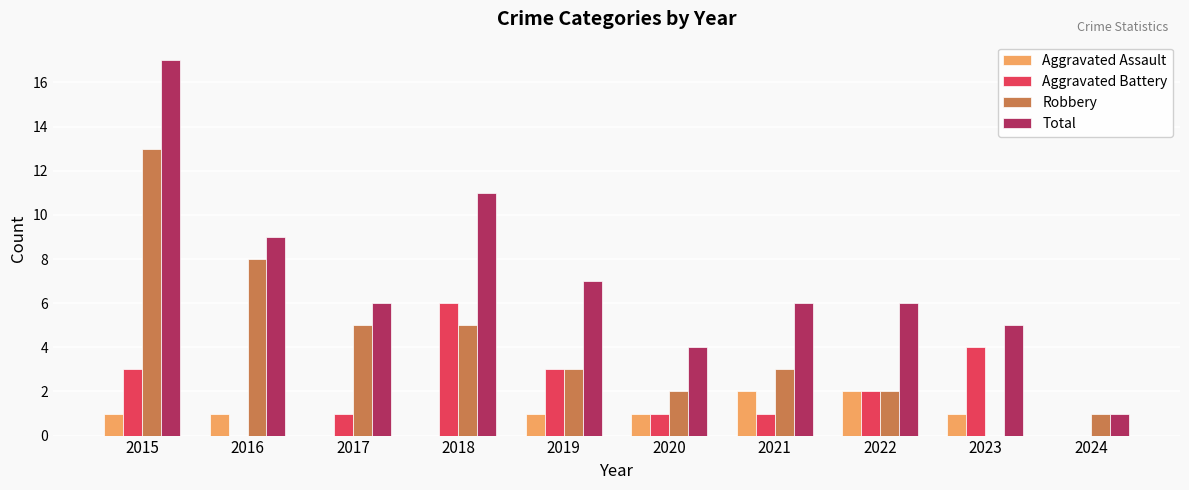

Between 2016 and 2023, which series saw the biggest shift?

Robbery